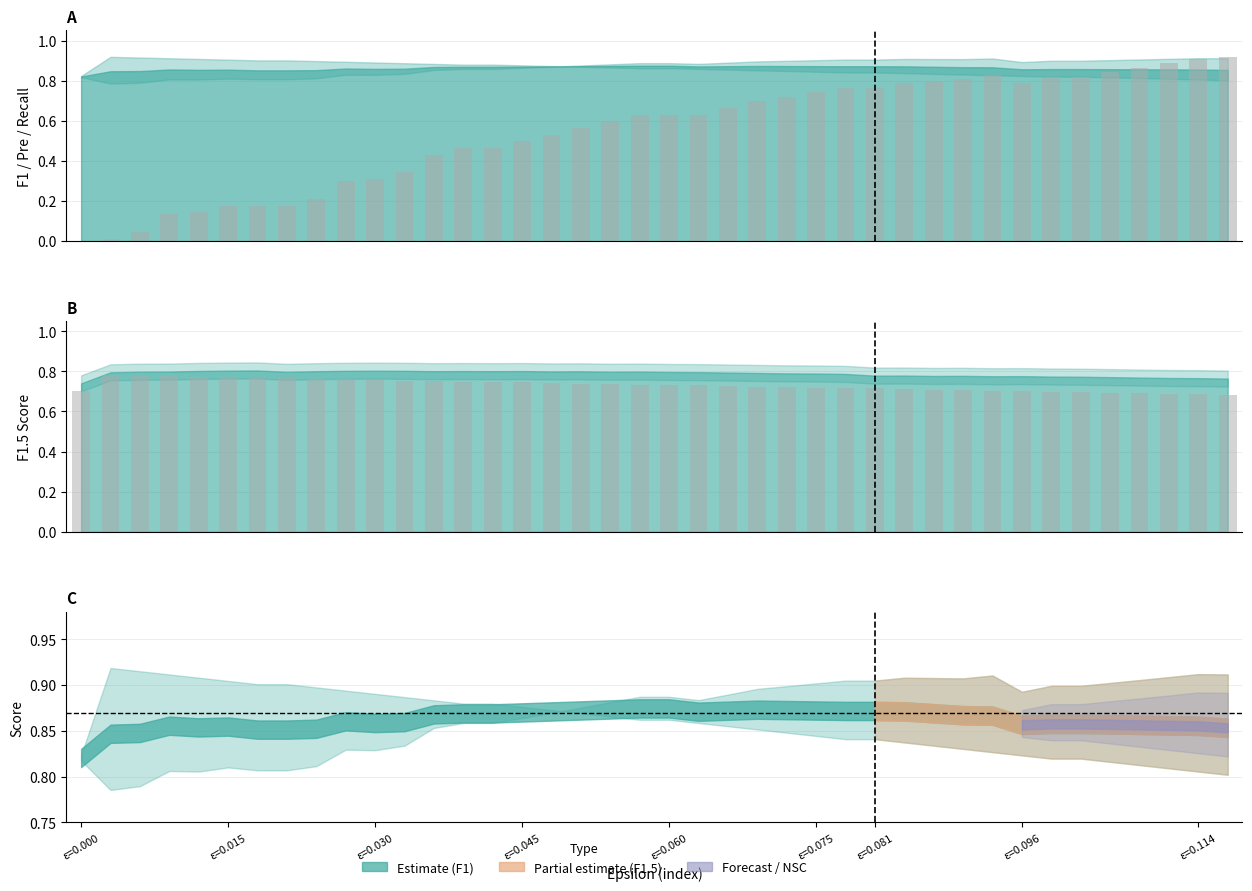

What is the label of the 16th bar from the left?

ε=0.045